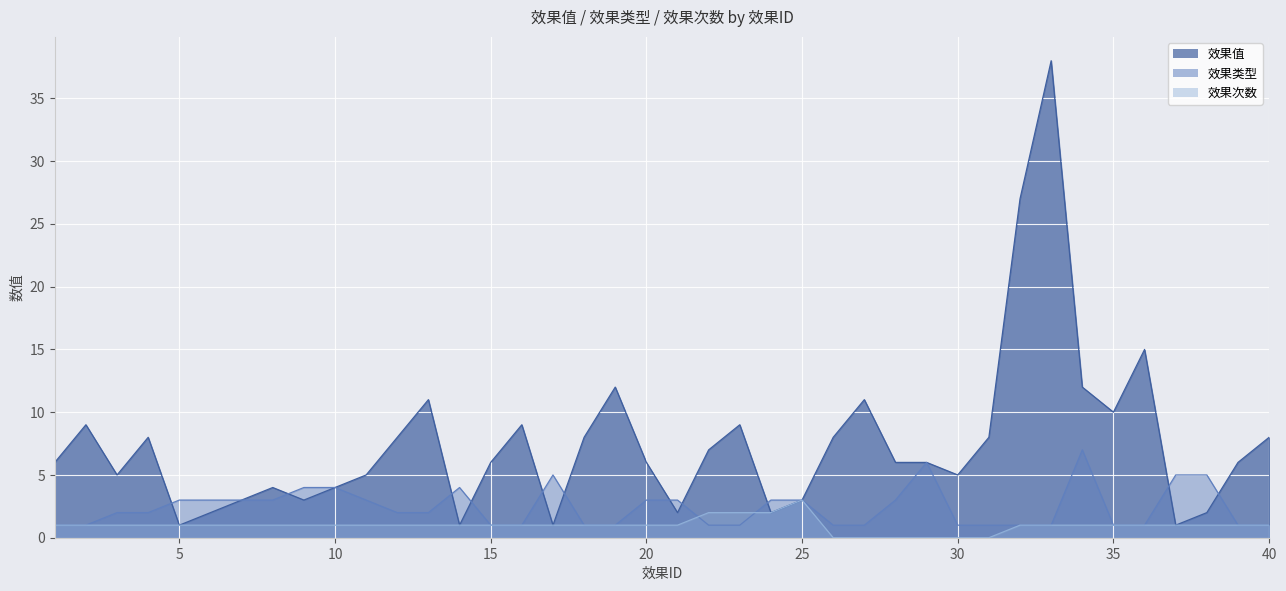

True or false: 效果类型 and 效果次数 cross at least once.

True